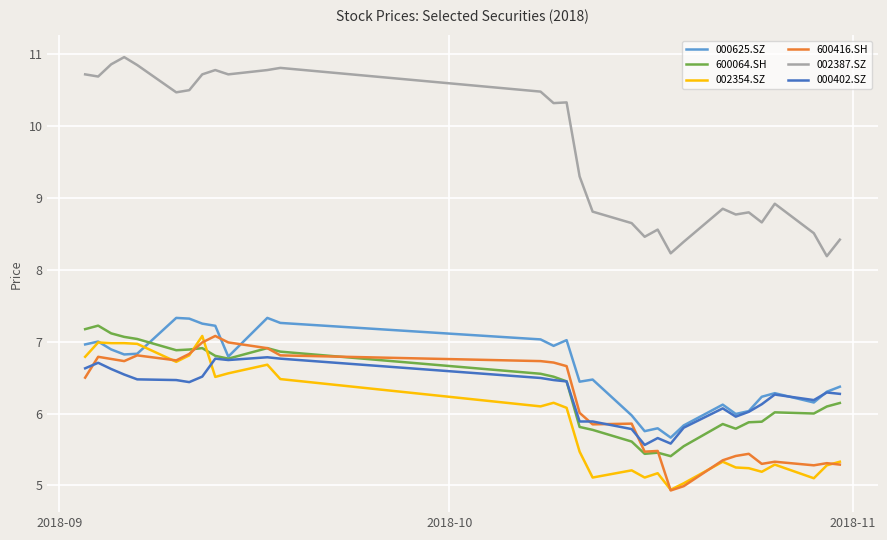

True or false: 600064.SH has more than 1 points higher than both neighbors.

True